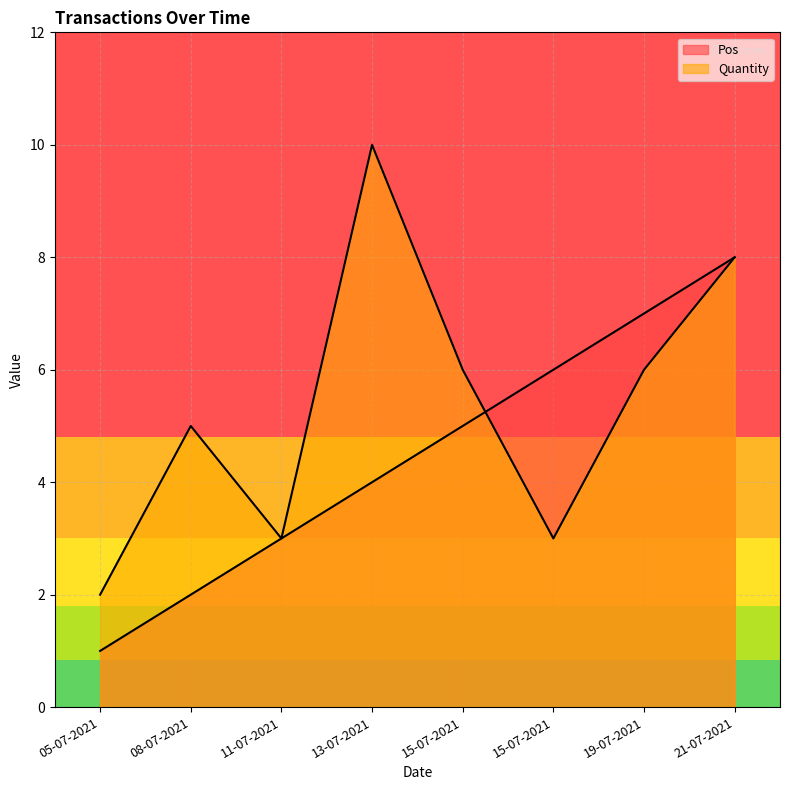

Reading left to right, list all the values displayed in this chart.

Pos: 1	2	3	4	5	6	7	8
Quantity: 2	5	3	10	6	3	6	8